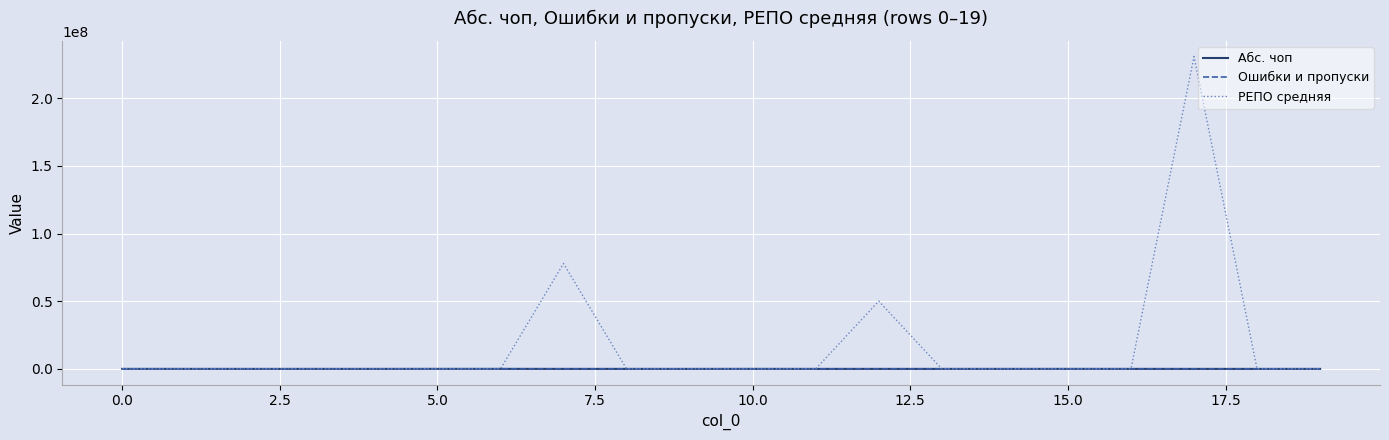

Which series has the largest range (max minus min)?

РЕПО средняя